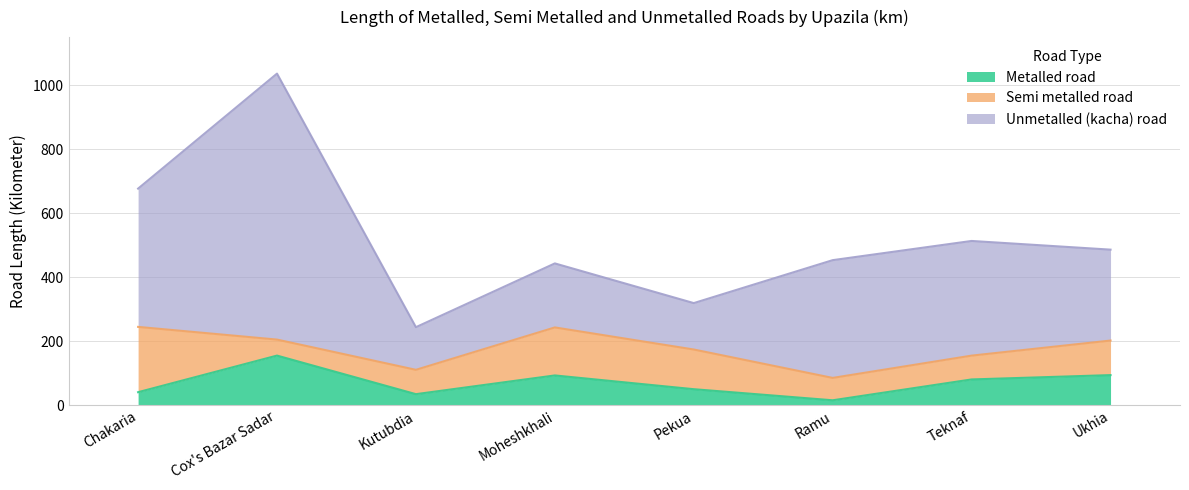

Rank the series by their maximum value, from highest to lowest.

Unmetalled (kacha) road, Semi metalled road, Metalled road